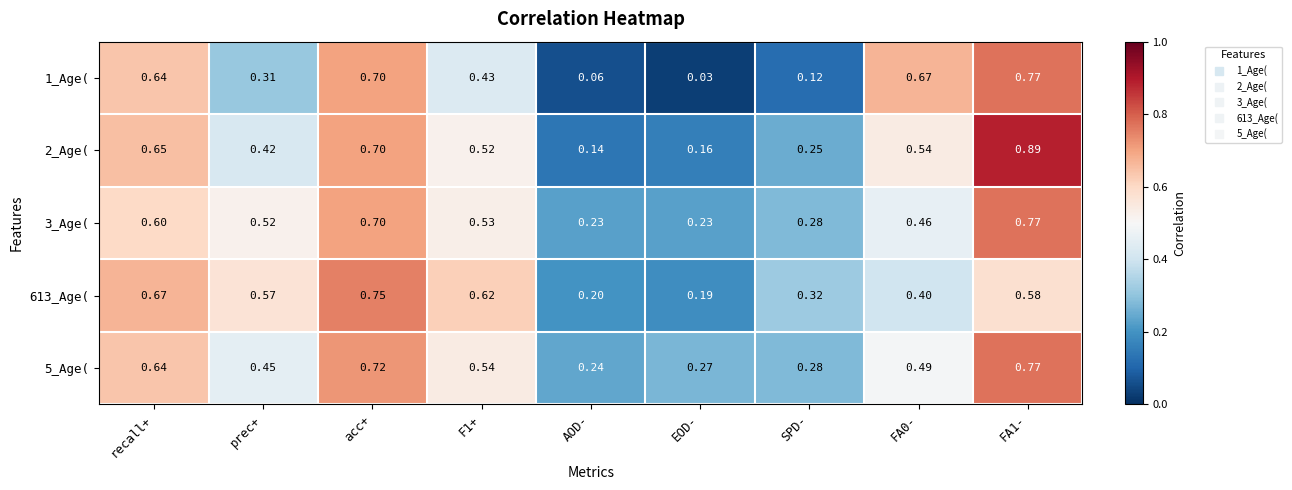

What is the difference between the highest and lowest values at F1+?

0.2